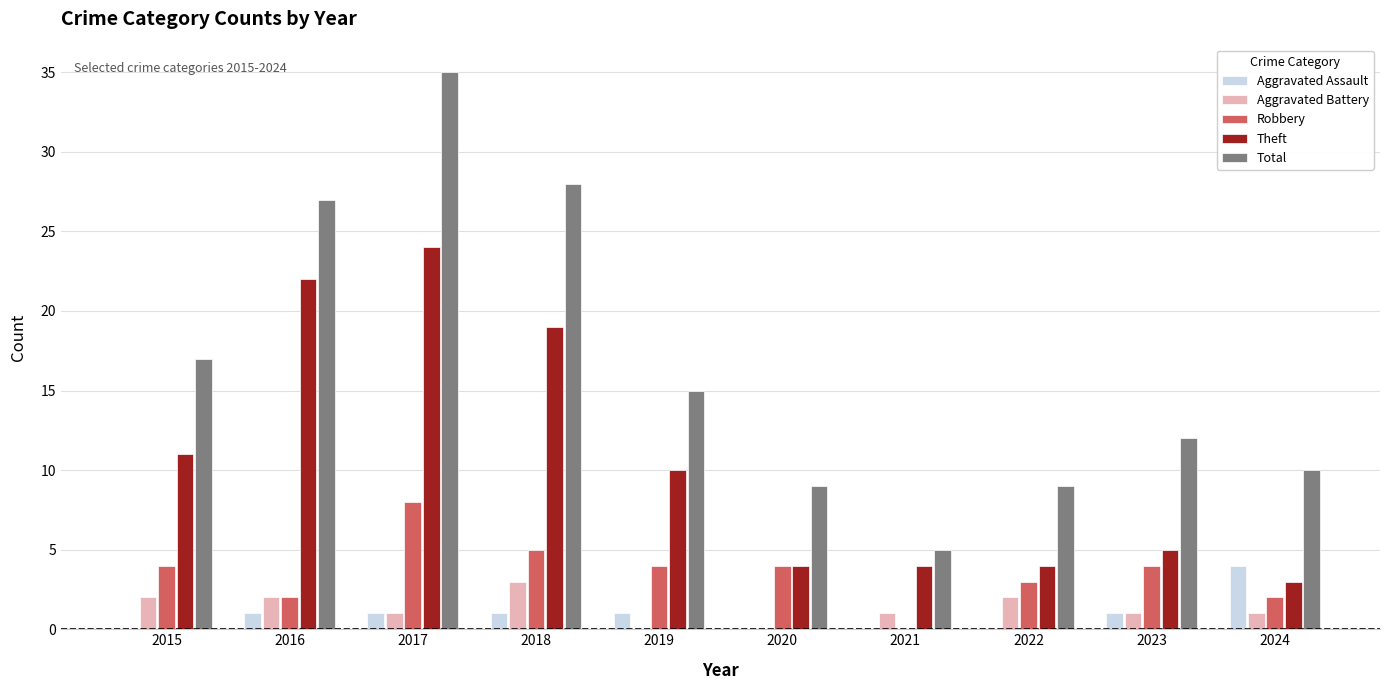

Which series changed the most between 2017 and 2018?

Total